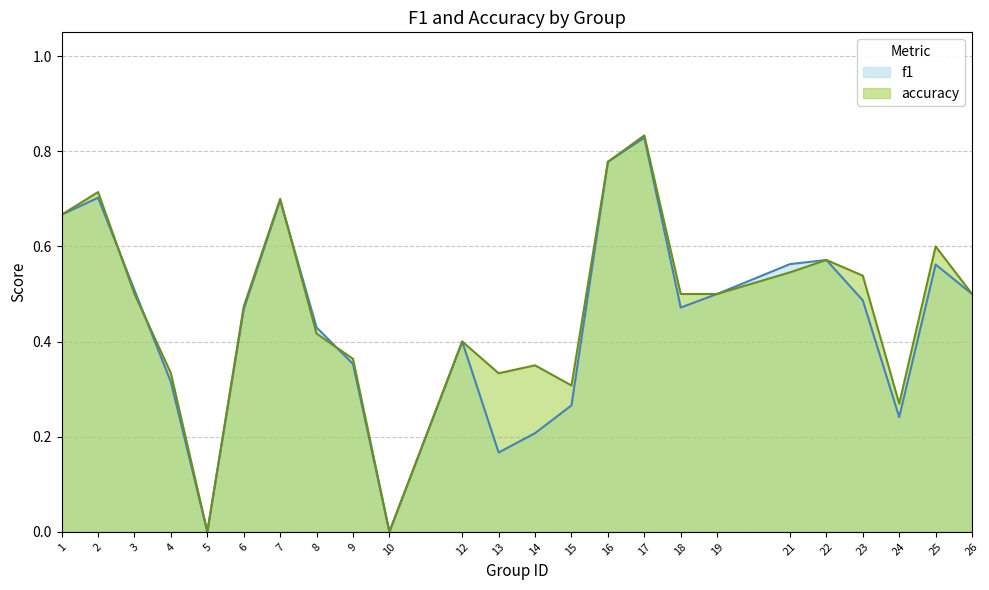

Reading left to right, what are all the values shown in this chart?

f1: 1=0.7	2=0.7	3=0.5	4=0.3	5=0.0	6=0.5	7=0.7	8=0.4	9=0.4	10=0.0	12=0.4	13=0.2	14=0.2	15=0.3	16=0.8	17=0.8	18=0.5	19=0.5	21=0.6	22=0.6	23=0.5	24=0.2	25=0.6	26=0.5
accuracy: 1=0.7	2=0.7	3=0.5	4=0.3	5=0.0	6=0.5	7=0.7	8=0.4	9=0.4	10=0.0	12=0.4	13=0.3	14=0.3	15=0.3	16=0.8	17=0.8	18=0.5	19=0.5	21=0.5	22=0.6	23=0.5	24=0.3	25=0.6	26=0.5